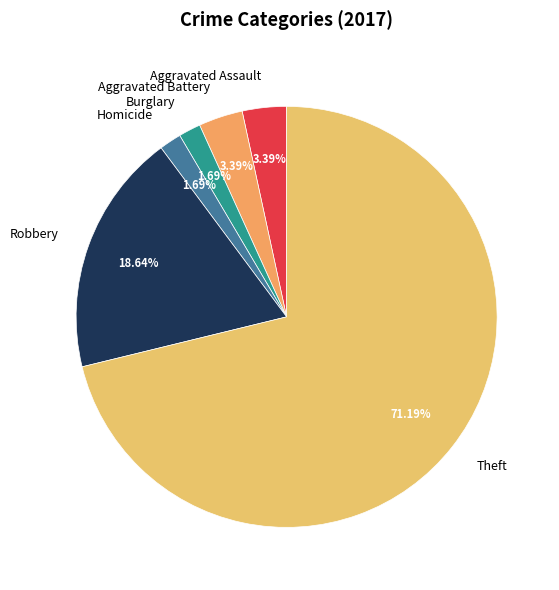

To the nearest percent, what portion does Aggravated Assault represent?

3%